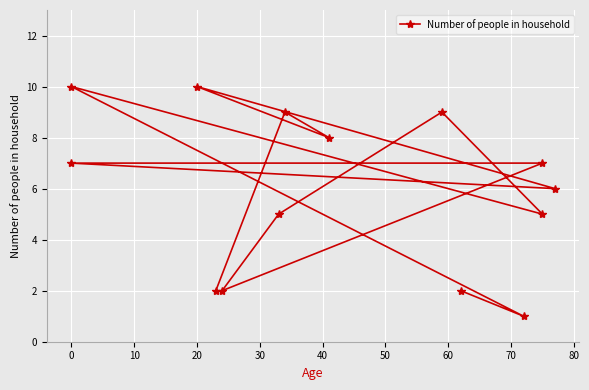

What is the change in value from 60 to 80?

+7